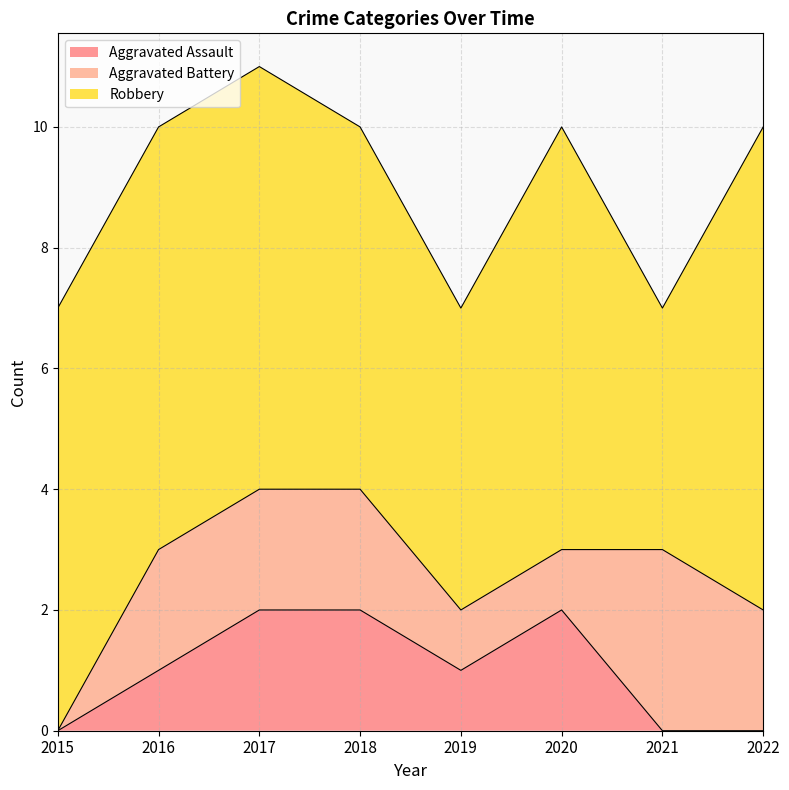

Which category has the highest value in the Aggravated Battery series?

2021